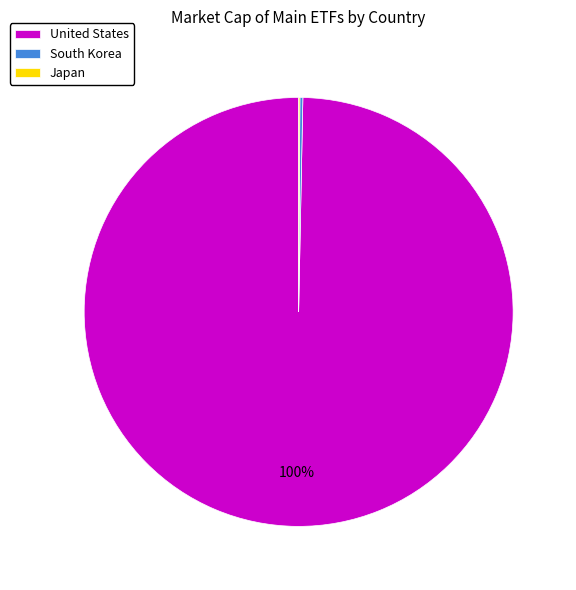

To the nearest percent, what is the average slice percentage?

33%